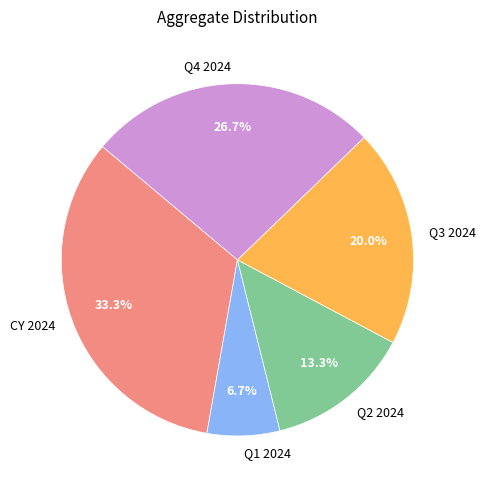

Does Q3 2024 represent more than half of the total?

No